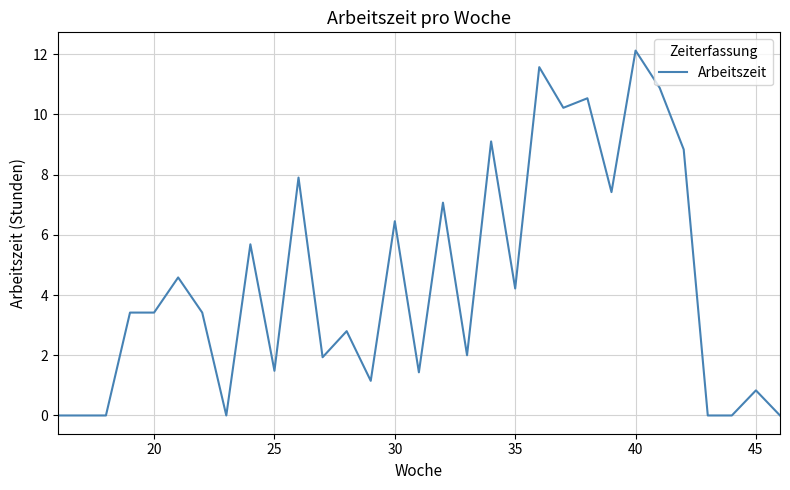

What is the maximum value shown in the chart?

12.1